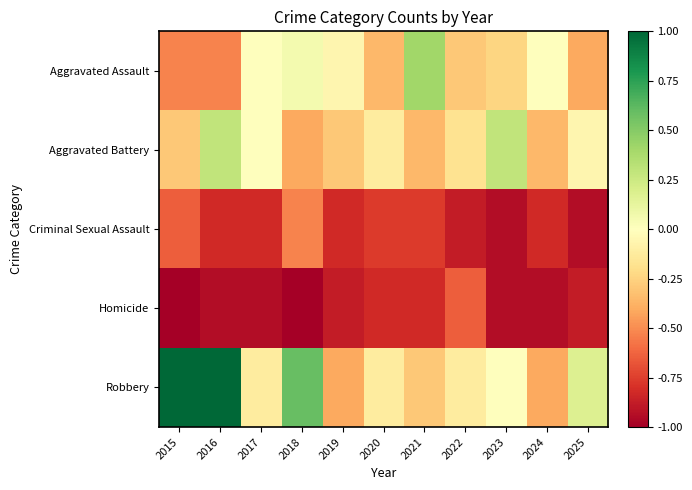

Which series has the largest total across all categories?

Robbery